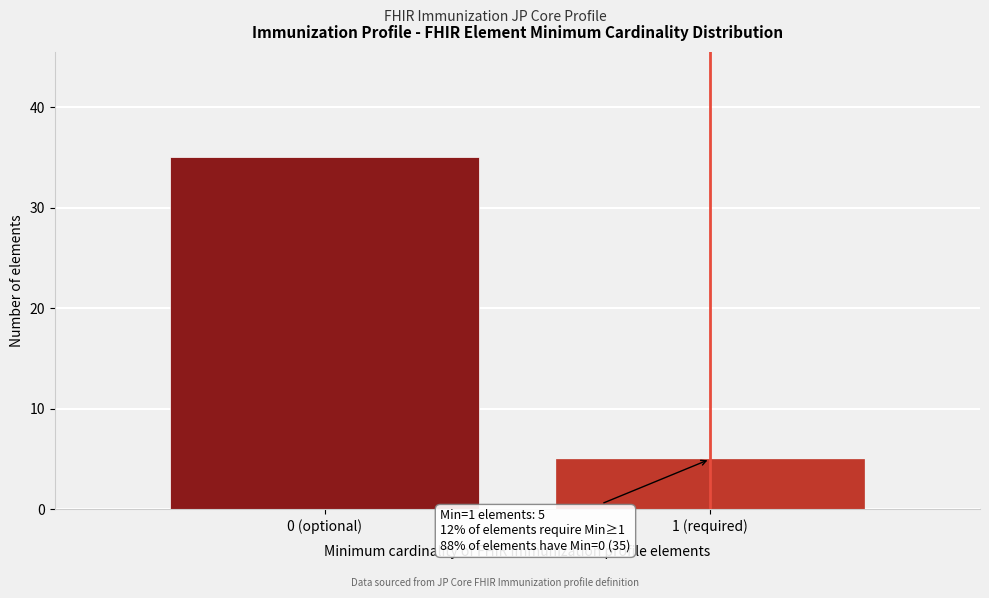

Reading left to right, list all the values displayed in this chart.

0 (optional)=35	1 (required)=5